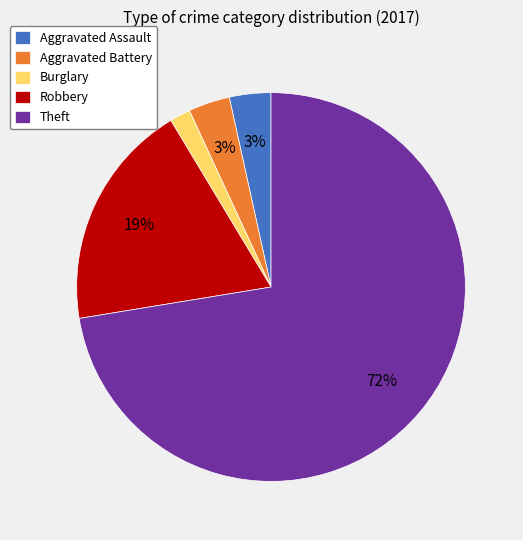

Between Theft and Aggravated Assault, which is larger?

Theft